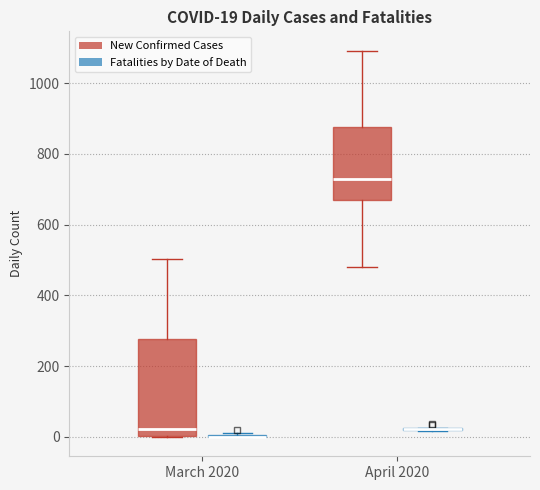

Comparing the boxes themselves (not the whiskers), which one is the tallest?

March 2020 (New Confirmed Cases)